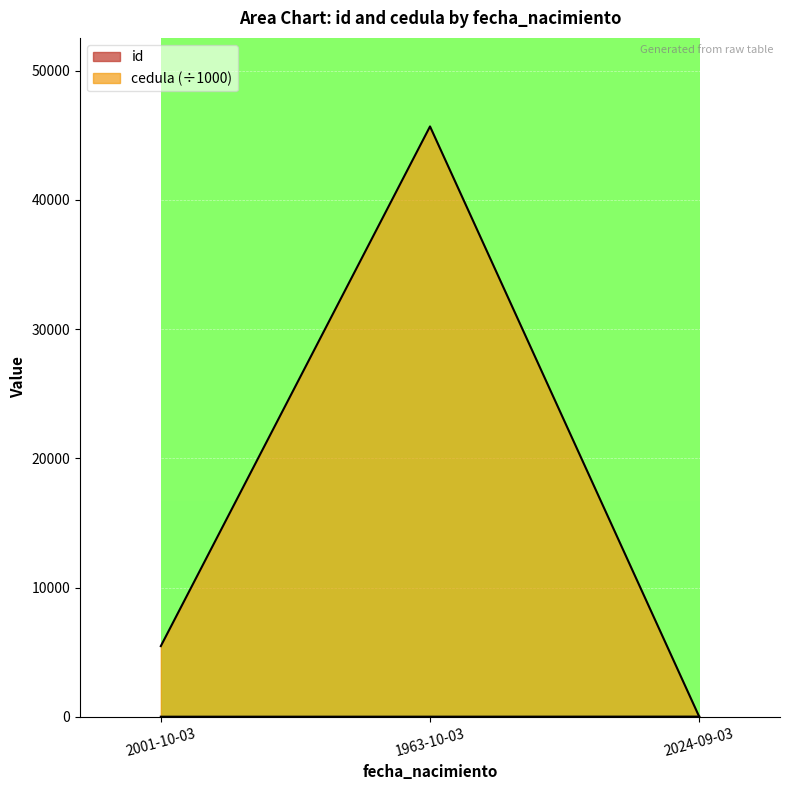

Reading left to right, extract all data points from this chart.

id: 2001-10-03=2.0	1963-10-03=4.0	2024-09-03=9.0
cedula: 2001-10-03=5465.5	1963-10-03=45688.0	2024-09-03=0.2